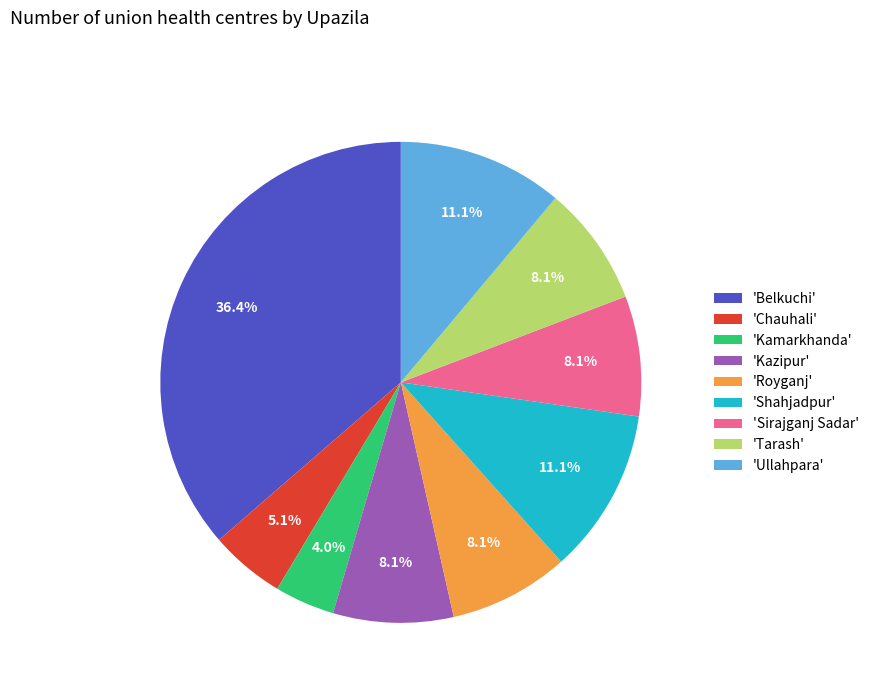

Is the sum of 'Royganj' and 'Ullahpara' greater than half?

No